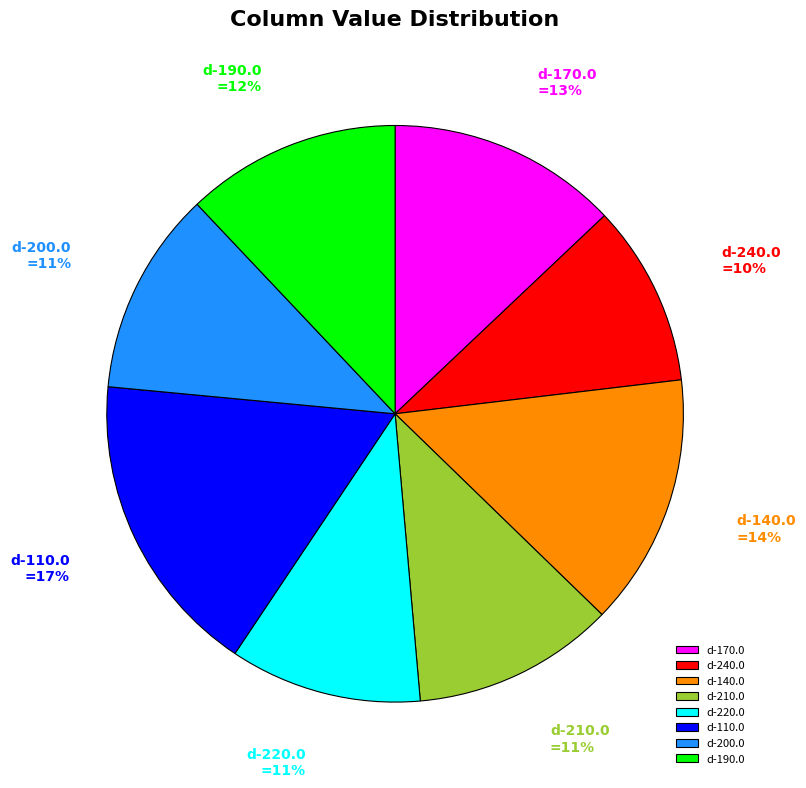

To the nearest percent, what portion does d-240.0 represent?

10%